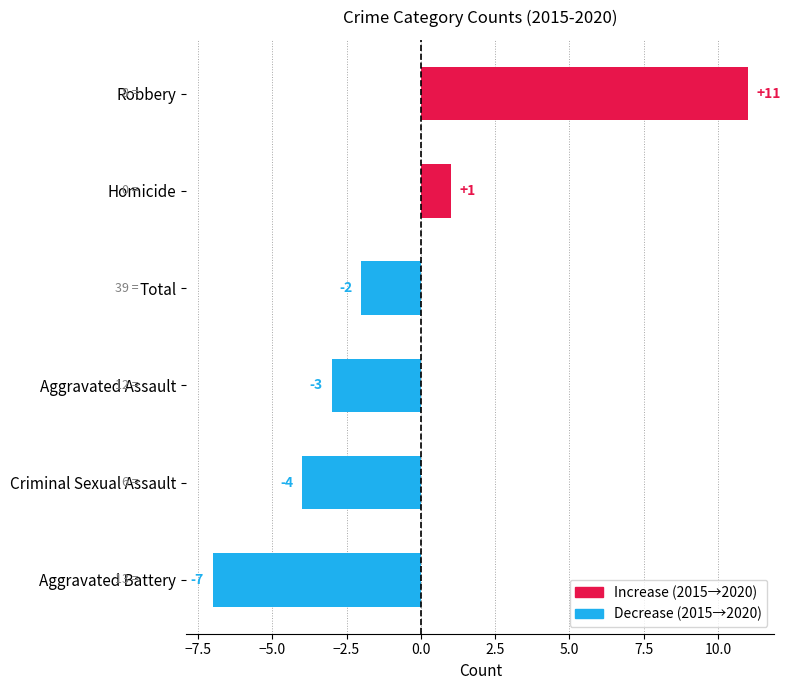

Between Homicide and Criminal Sexual Assault, which is larger?

Homicide